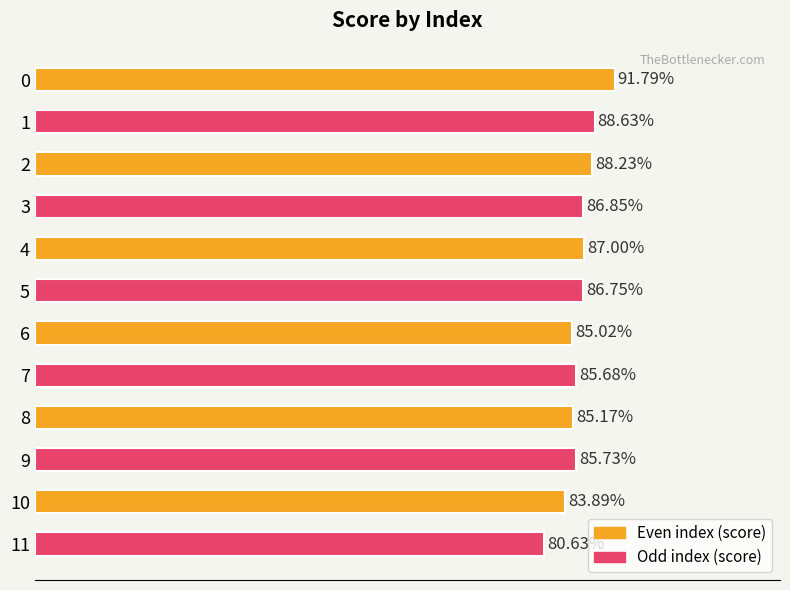

At which label is the value closest to 0?

11